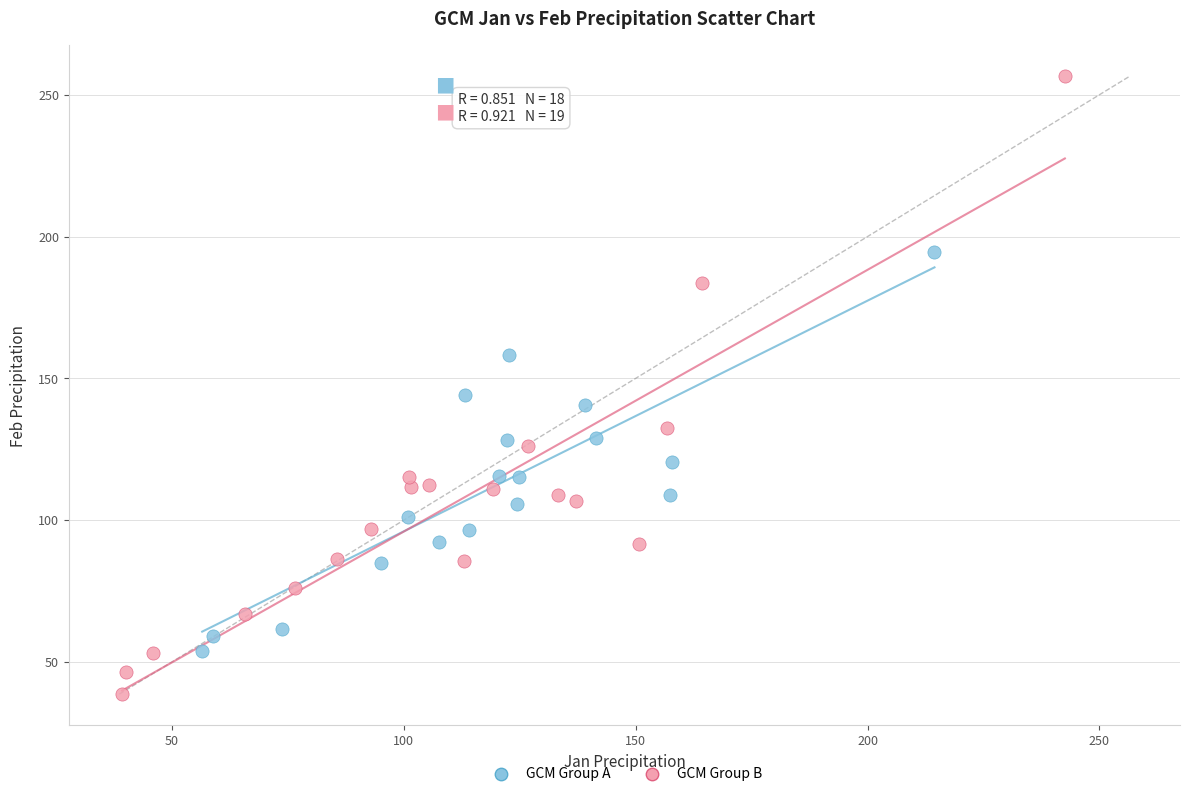

What are all the series names shown in the legend?

GCM Group A, GCM Group B